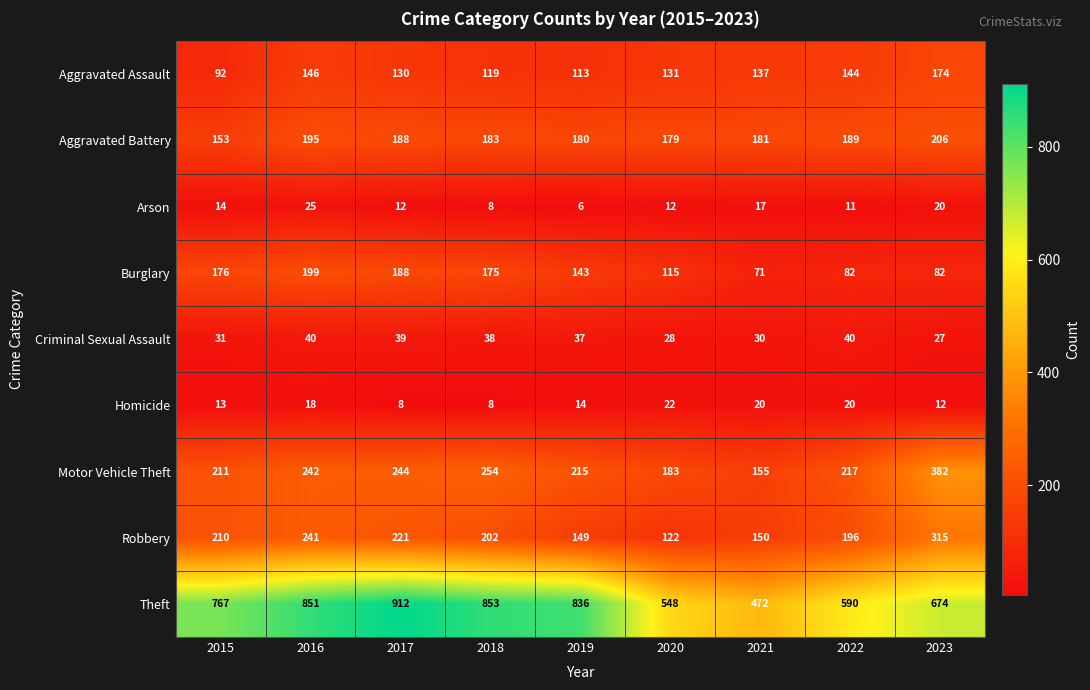

Rank the categories by Aggravated Battery value from highest to lowest.

2023, 2016, 2022, 2017, 2018, 2021, 2019, 2020, 2015